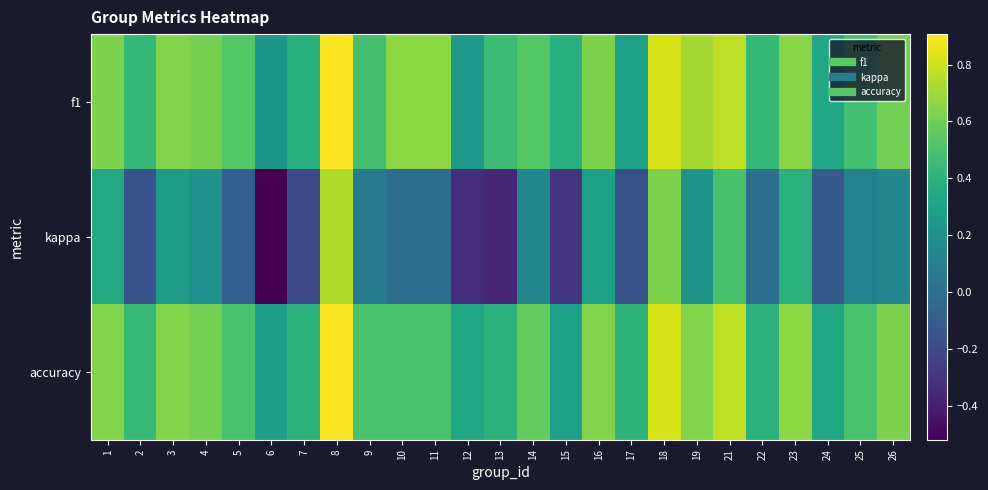

At which category is the sum across all series the highest?

8